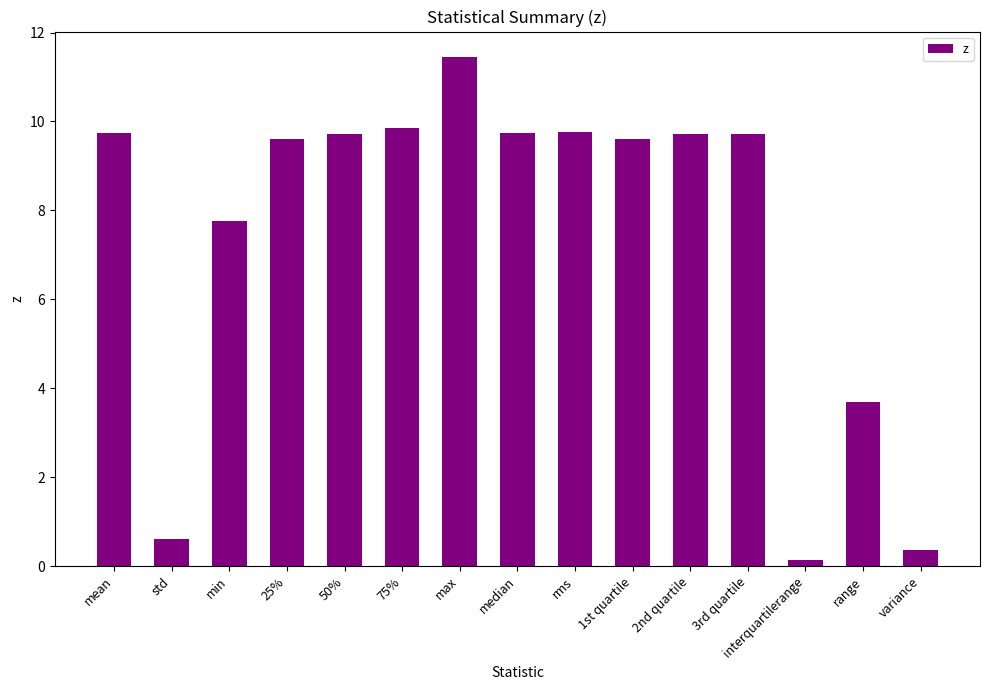

Which label corresponds to the smallest value in the chart?

interquartilerange